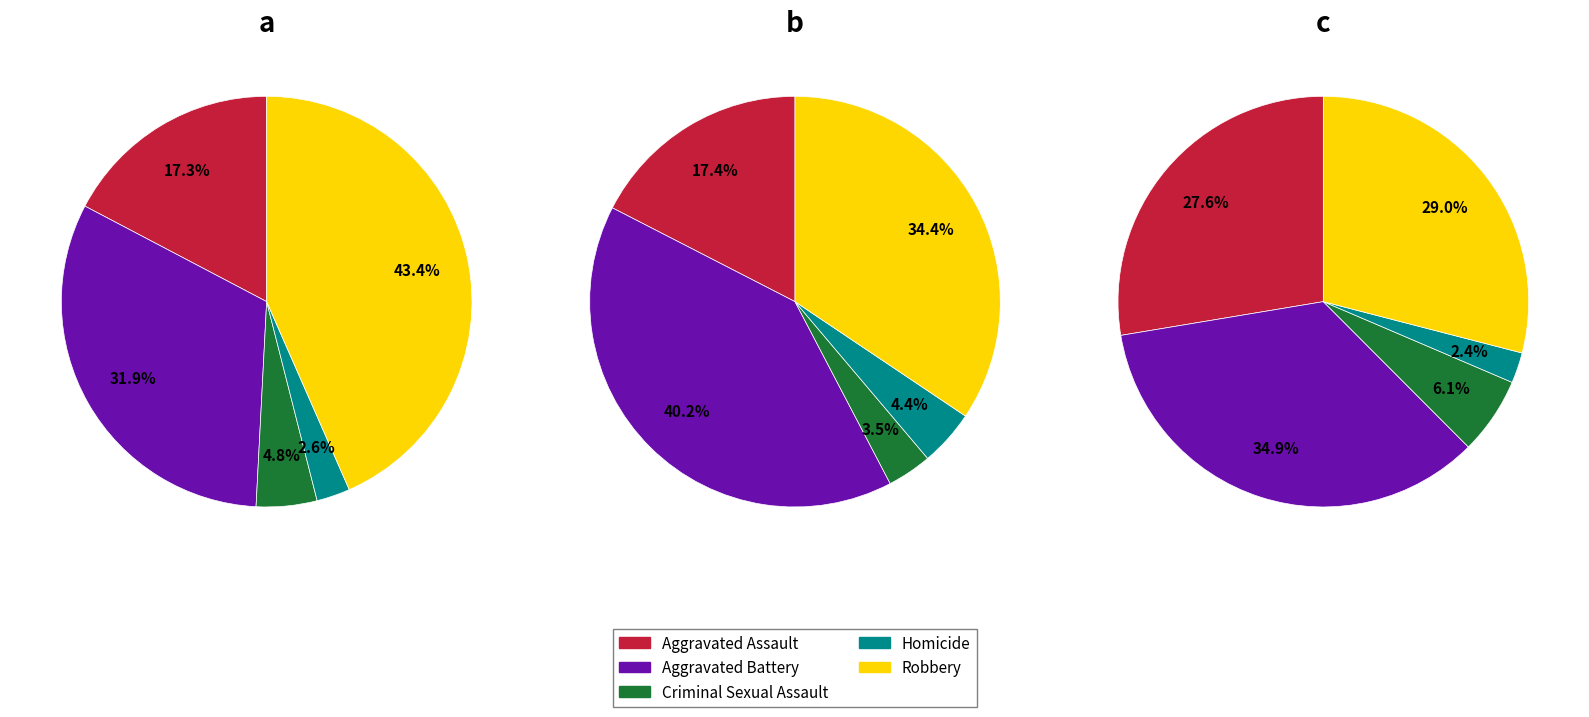

To the nearest percent, what percentage of the pie is Aggravated Battery?

35%